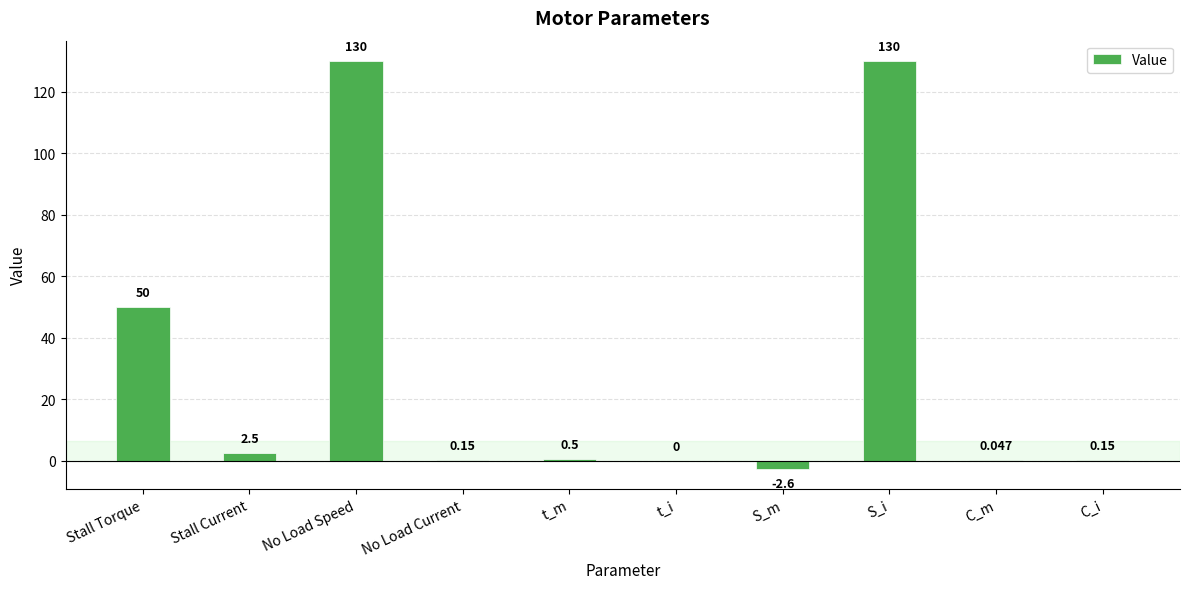

At which label does the data first exceed 0?

Stall Torque